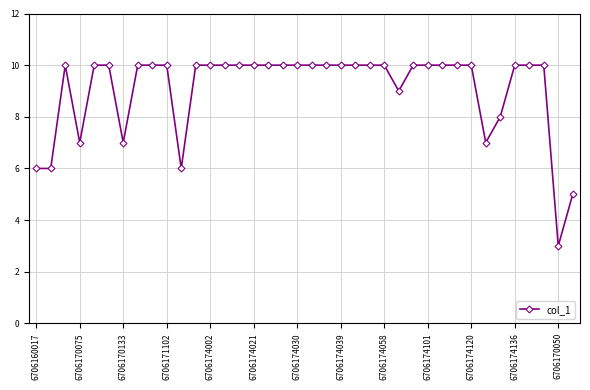

What is the difference between the maximum and minimum values?

7